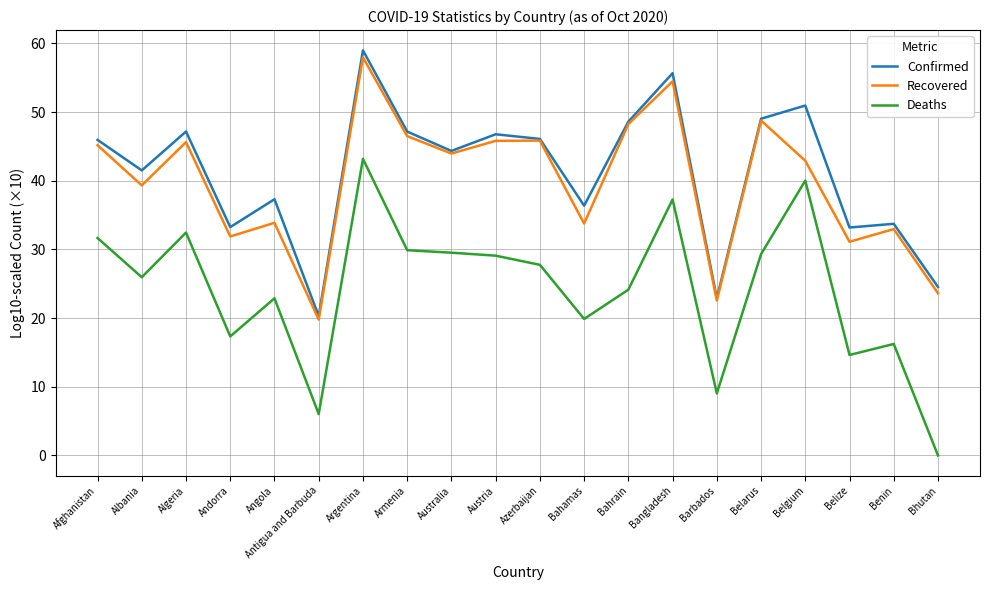

At which label does Confirmed reach its minimum?

Antigua and Barbuda